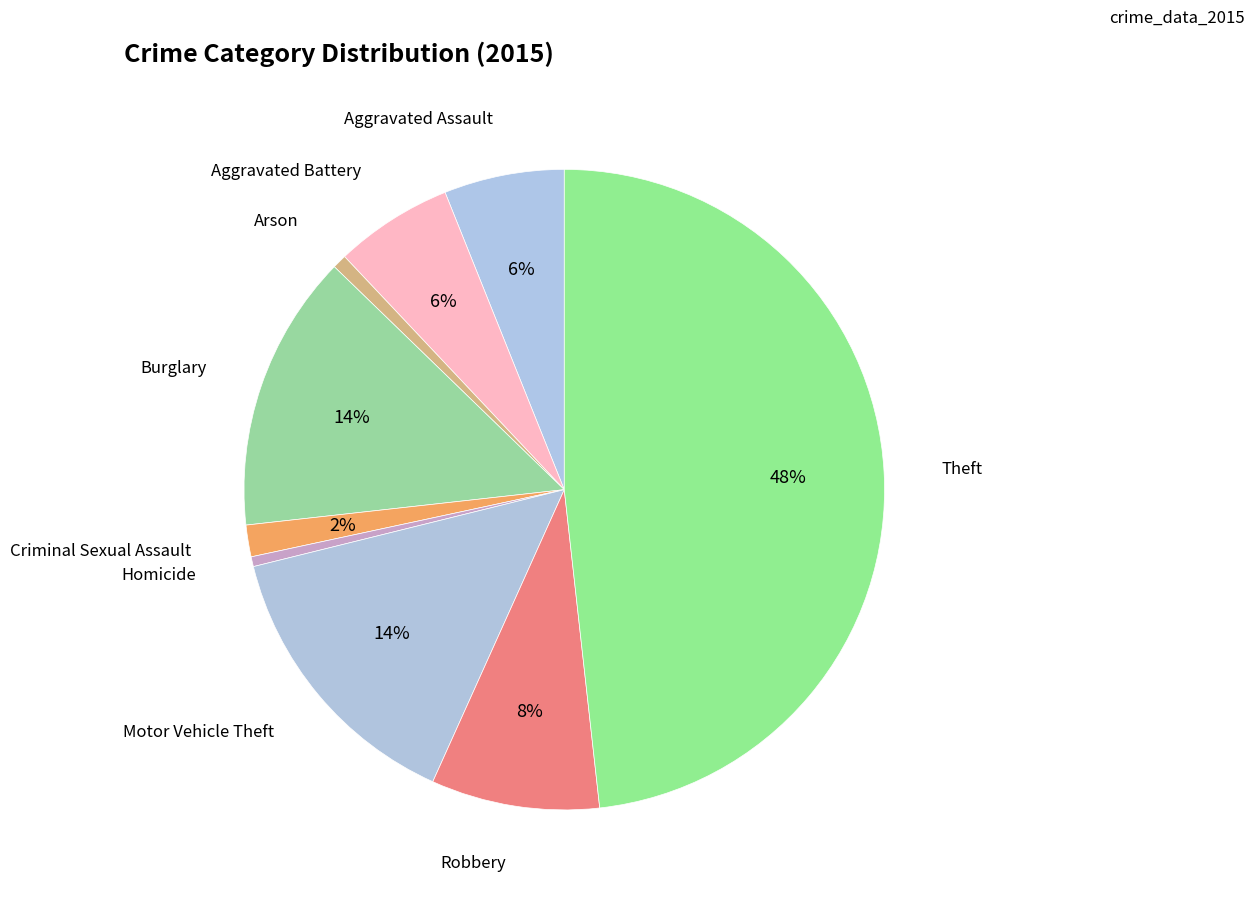

How many slices are in this pie chart?

9